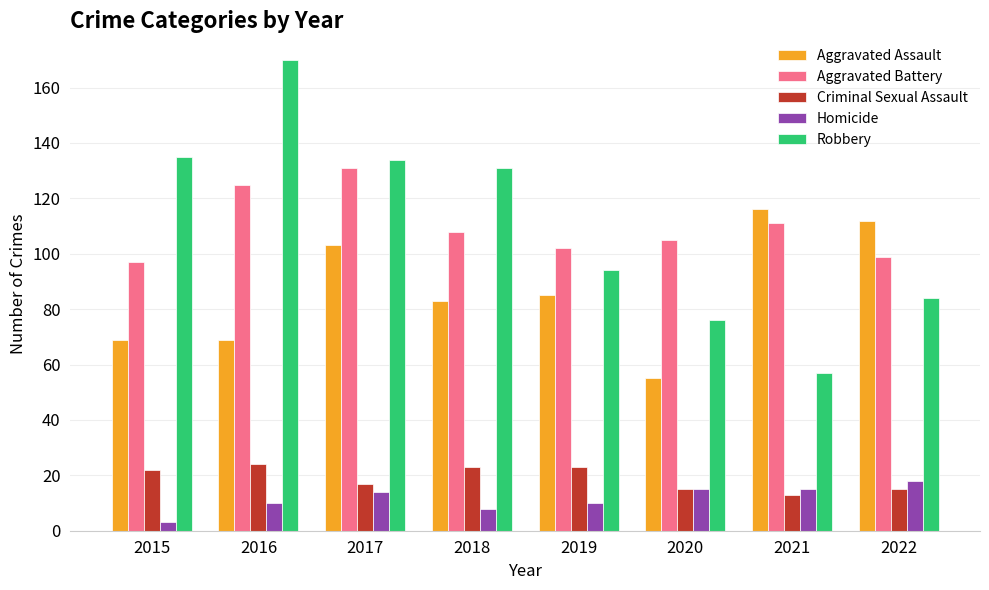

What is the spread (max minus min) of values at 2017?

120